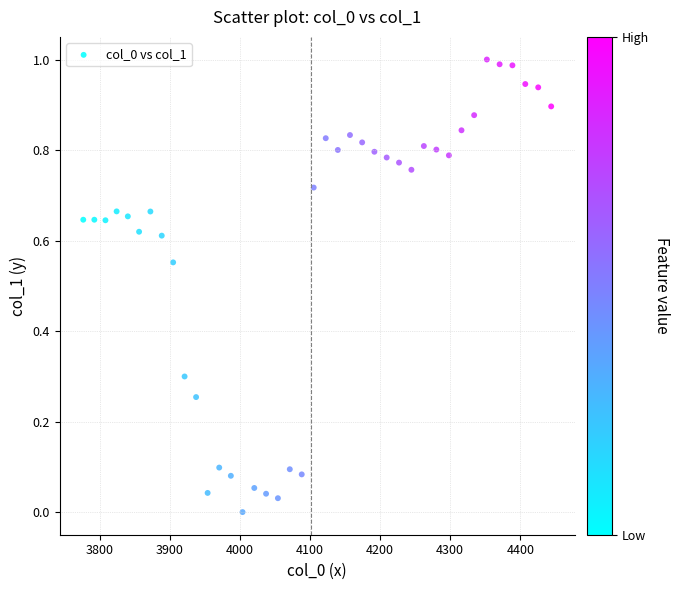

What is the range of X values (max minus min)?

667.4